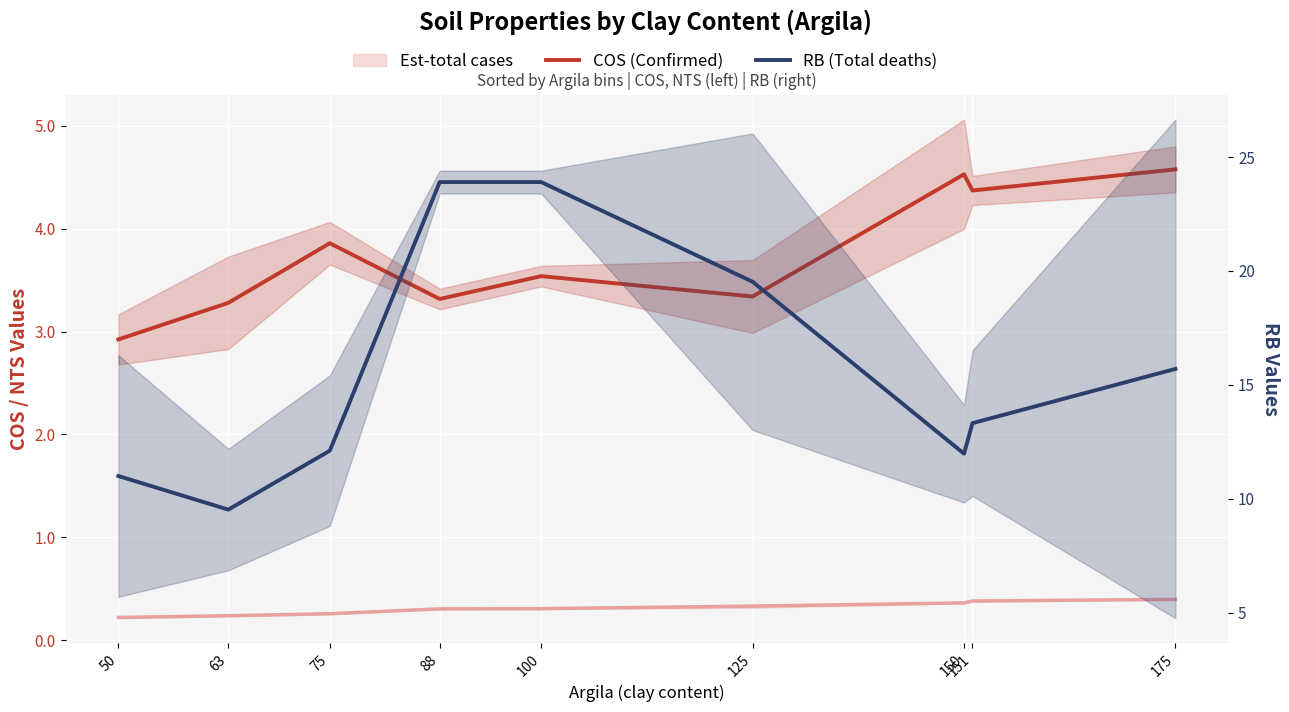

The value of COS (Confirmed) at 100 is 2.0. True or false?

False